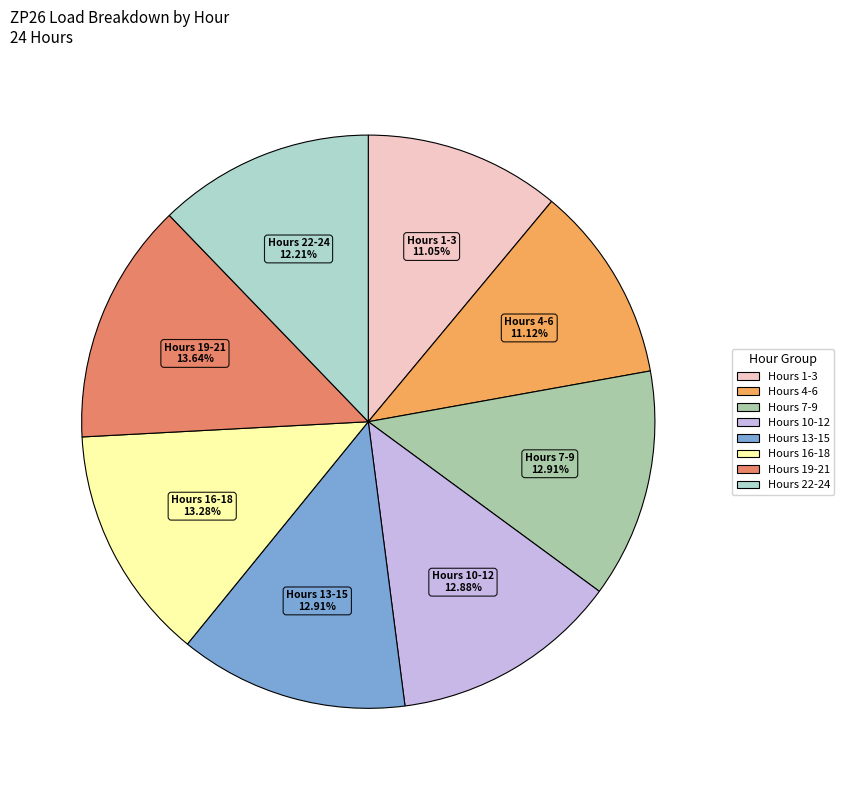

Does any single category account for the majority?

No